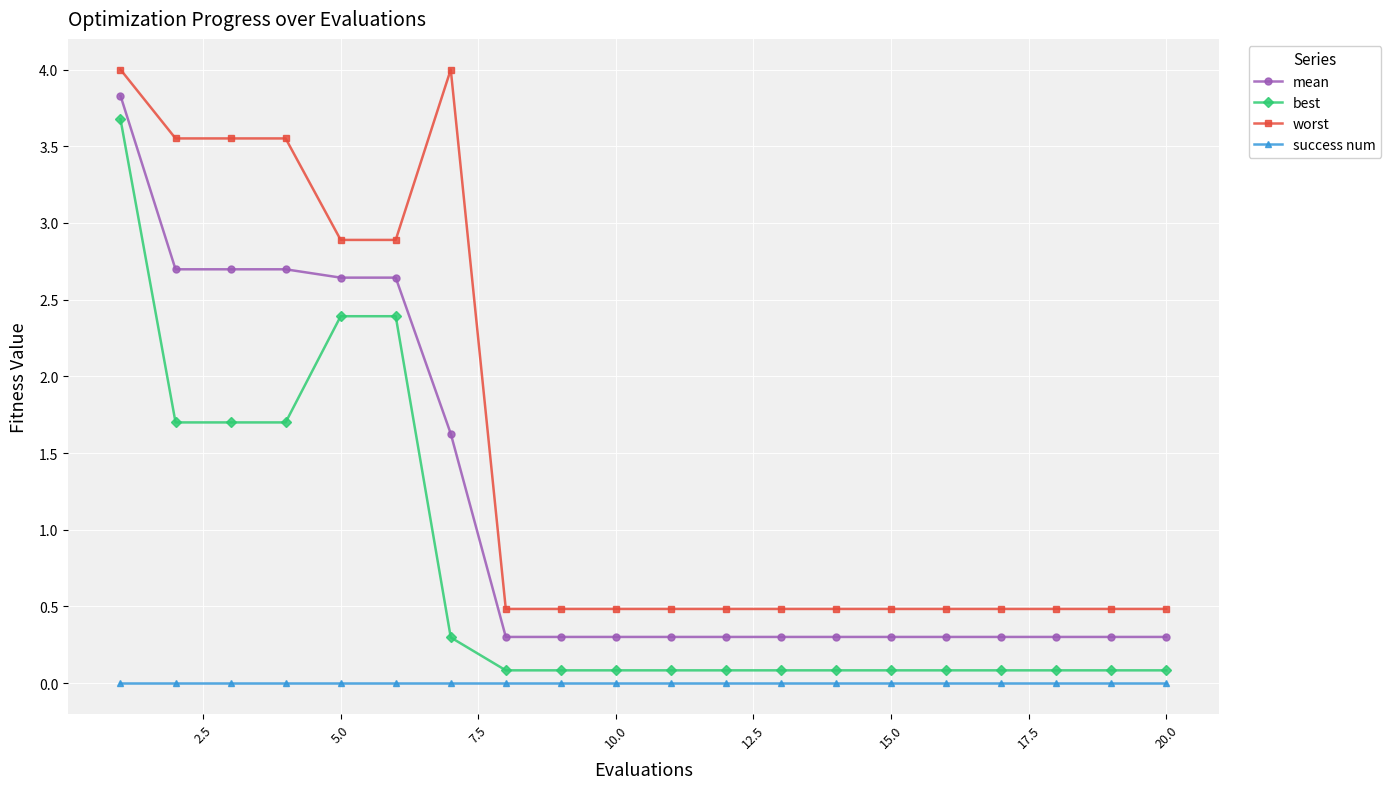

At how many categories does at least one series exceed 1?

7